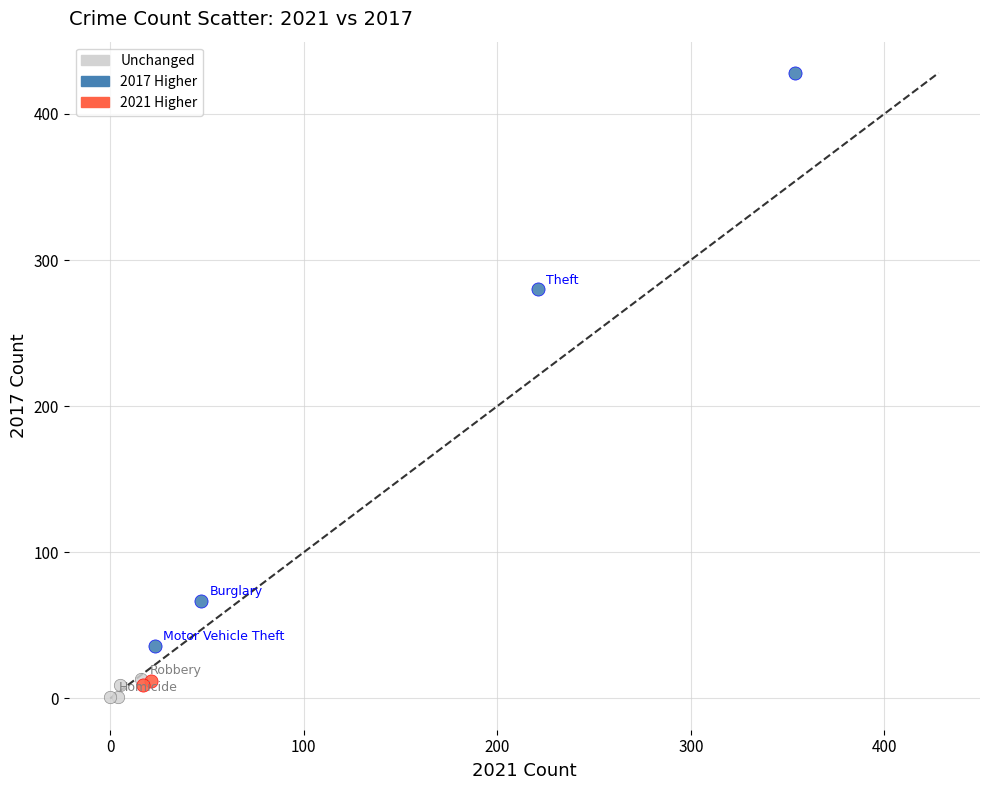

Which series contains the highest Y value?

2017 Higher